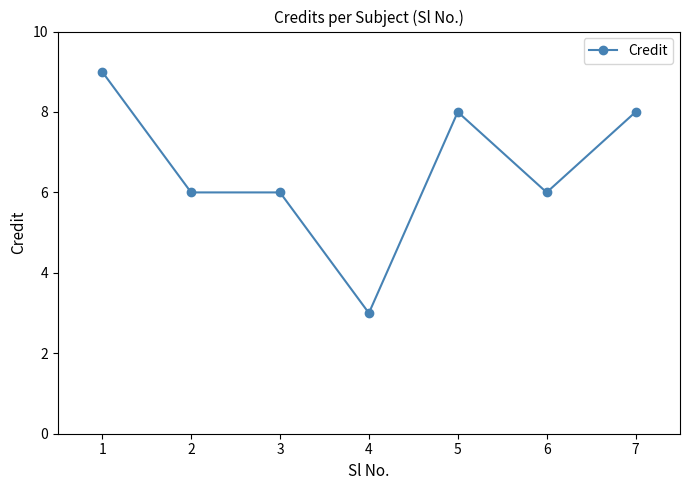

Which label corresponds to the largest value in the chart?

1